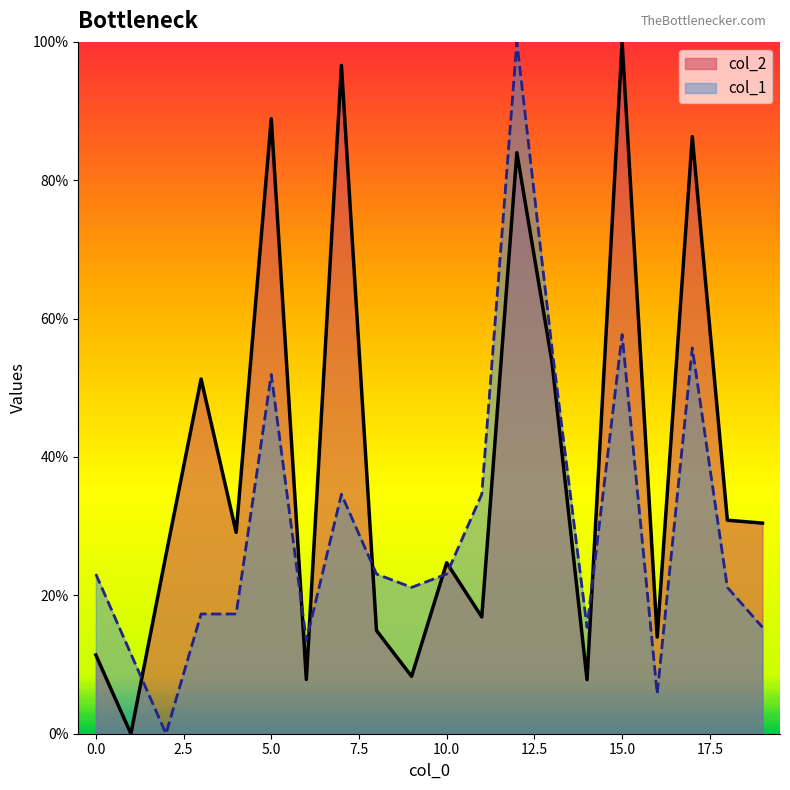

Which category has the highest value in the col_2 series?

15.0